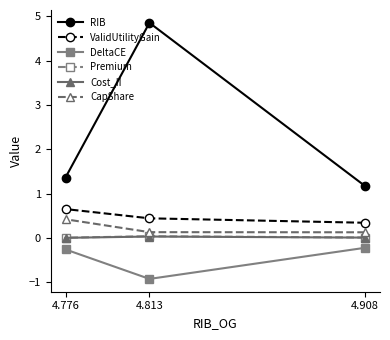

How many lines are shown in the chart?

6